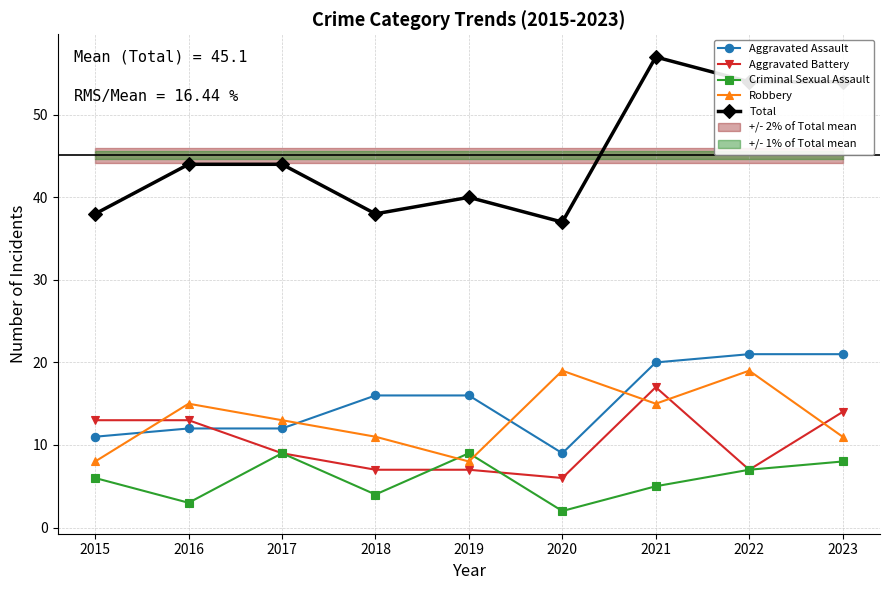

What is the sum of the Aggravated Battery values at 2023 and 2018?

21